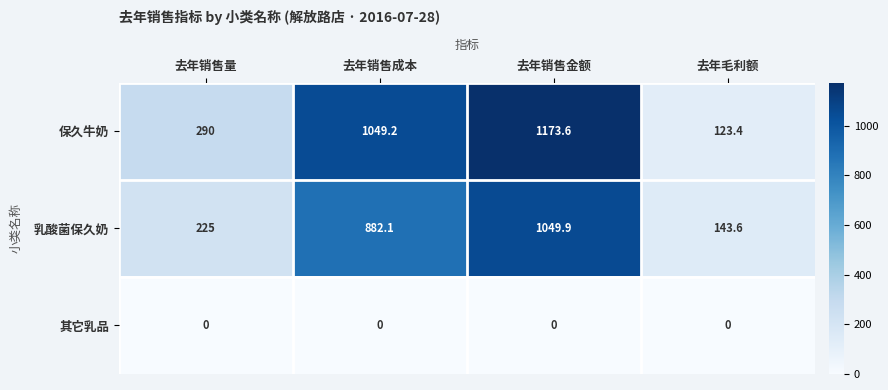

Where is 保久牛奶 nearest to the value 648?

去年销售量